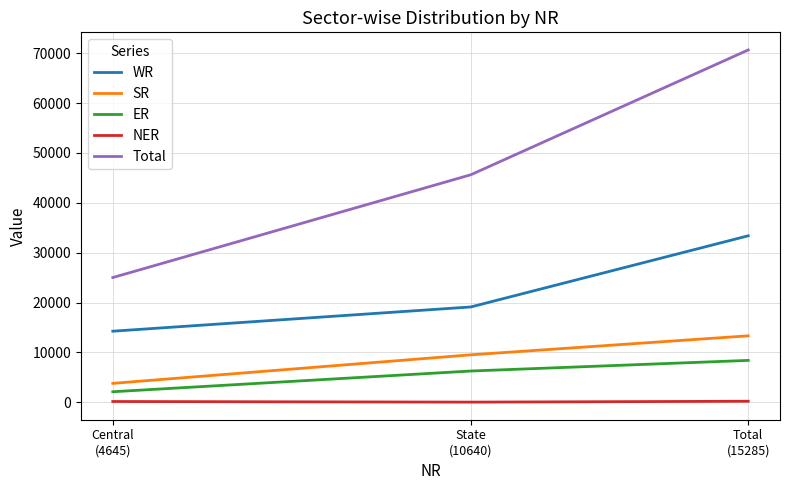

What is the maximum value shown in the chart?

70664